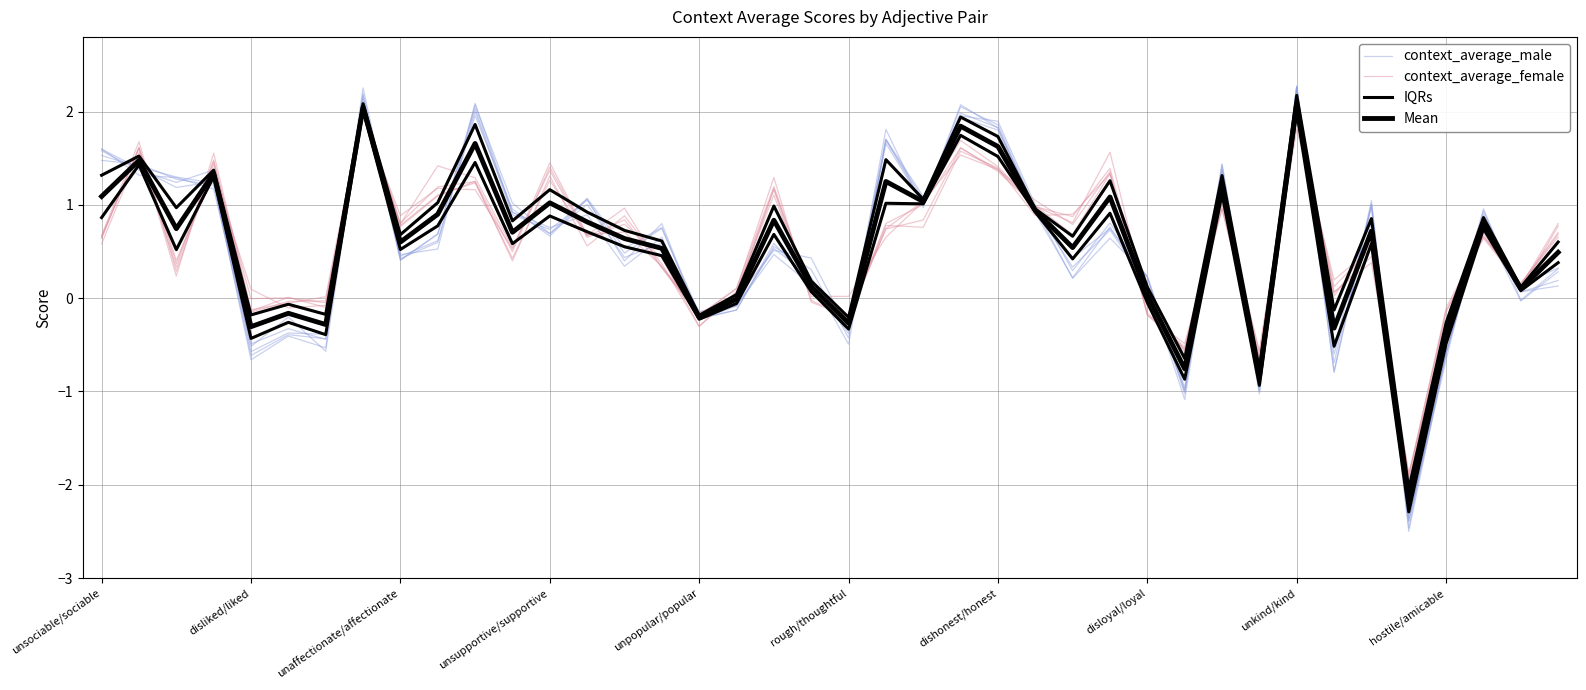

Does the chart have visible grid lines?

Yes